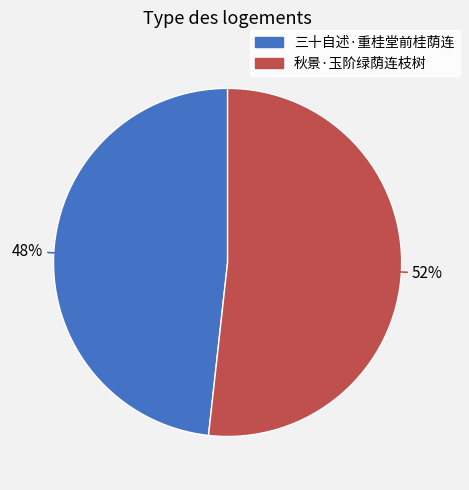

To the nearest percent, what portion does 秋景·玉阶绿荫连枝树 represent?

52%